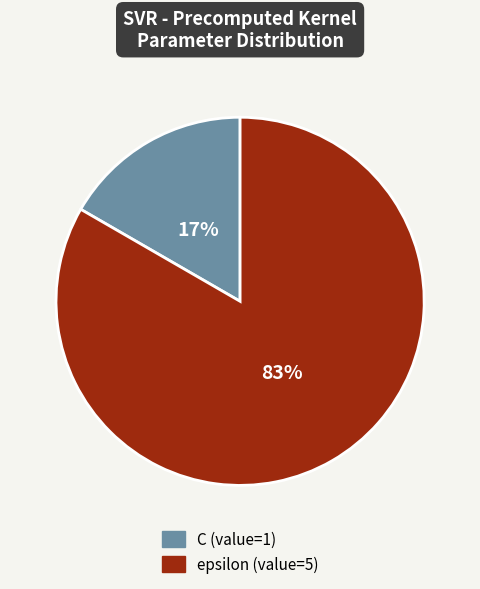

To the nearest percent, what is the combined percentage of C and epsilon?

100%